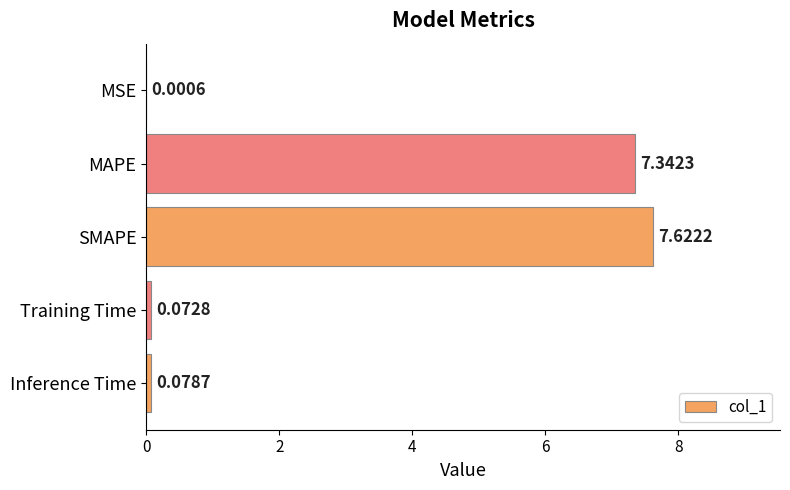

Where is the data nearest to the value 3?

Inference Time